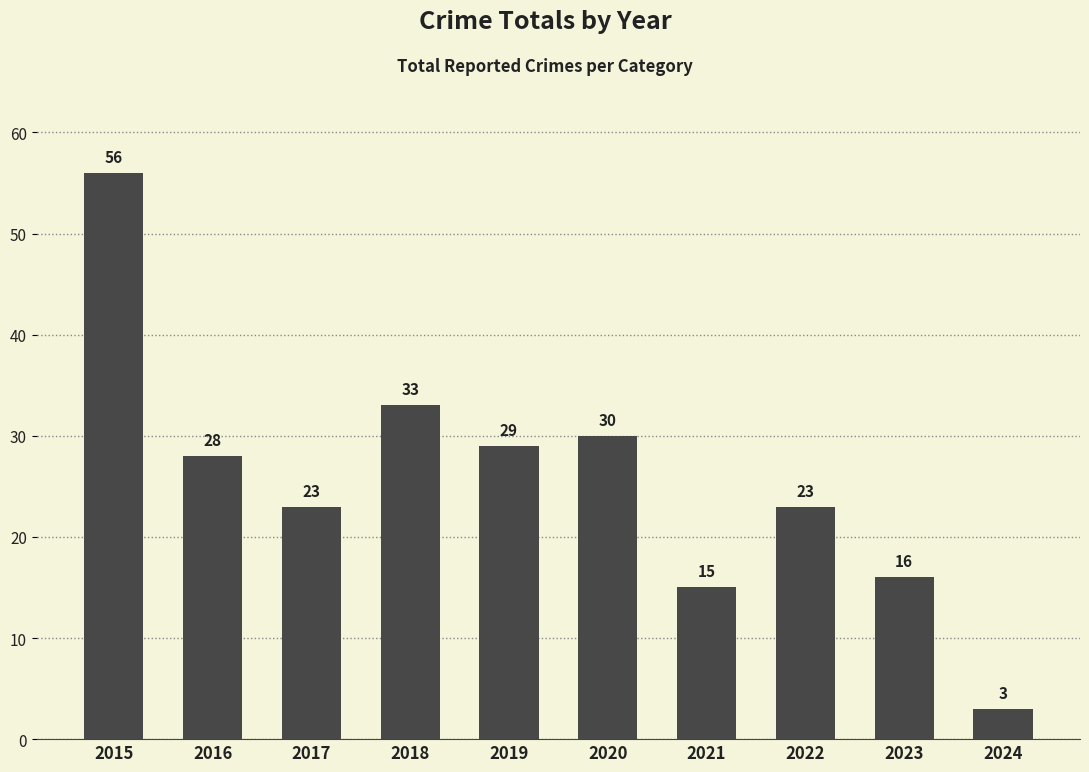

Which has a higher value, 2023 or 2016?

2016